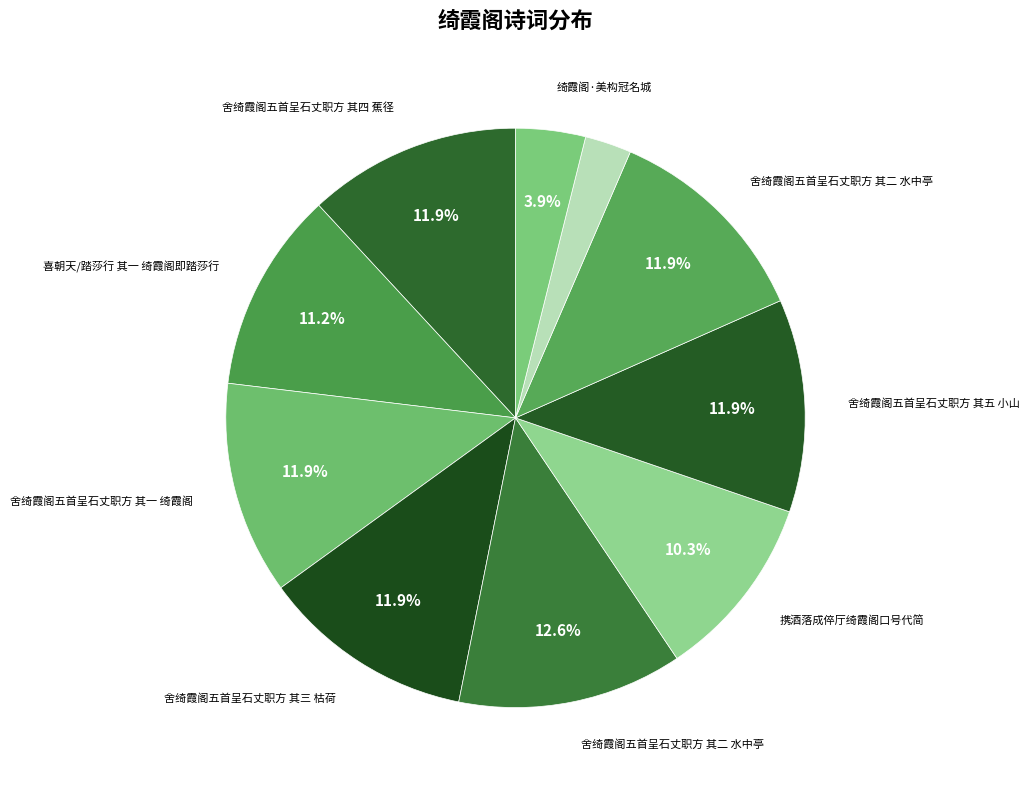

How many slices are in this pie chart?

10